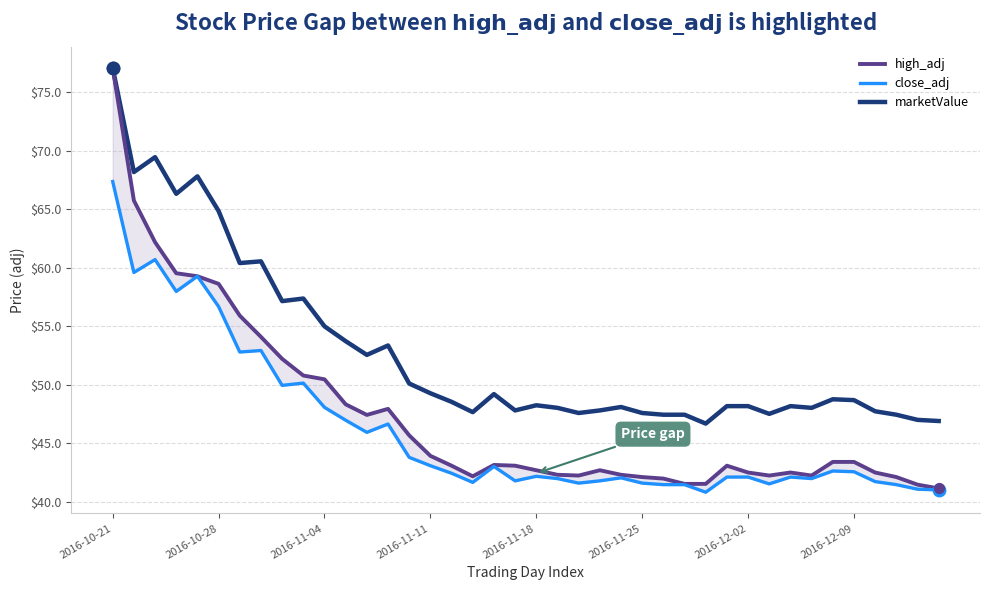

Which series contains the highest Y value?

high_adj